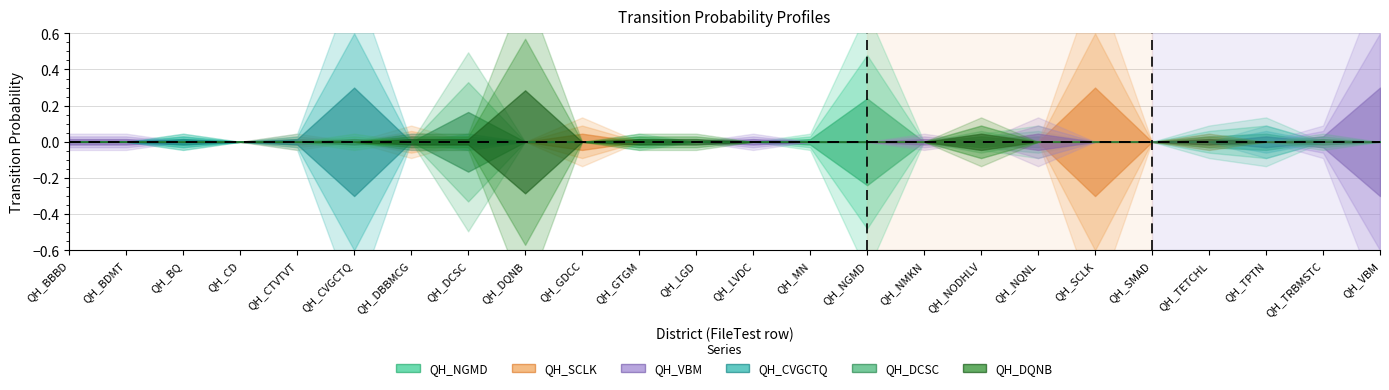

True or false: QH_NGMD and QH_SCLK intersect in this chart.

True